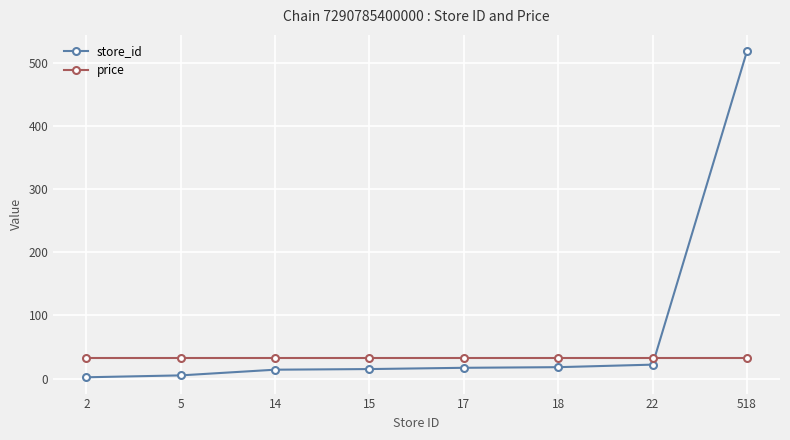

True or false: price has a value of 54.8 at 15.

False